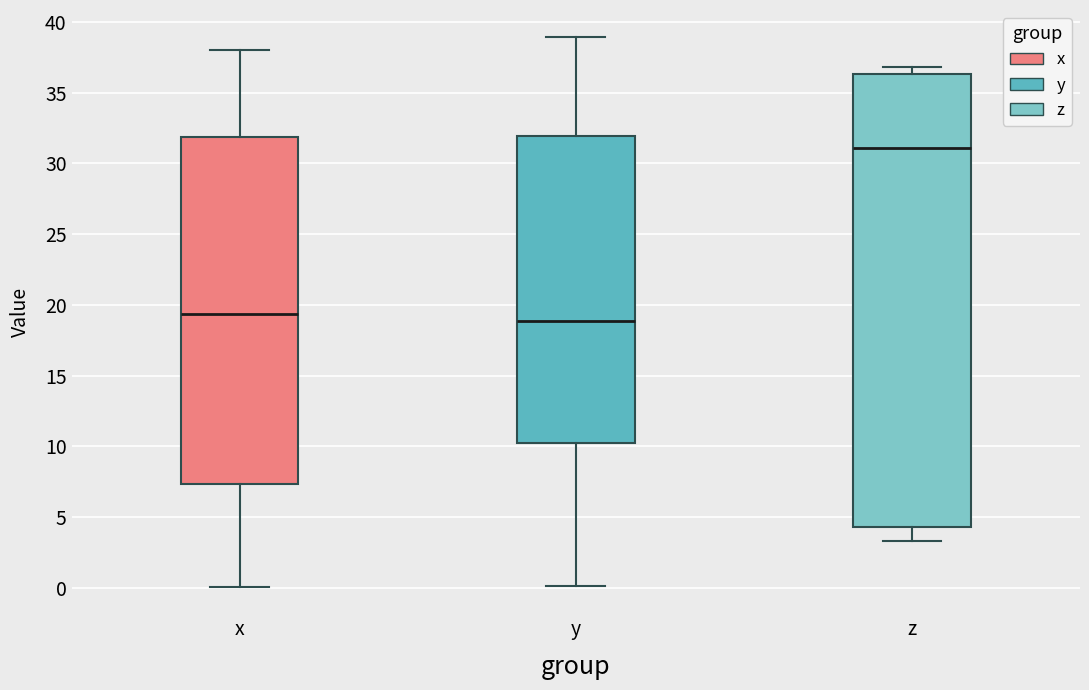

Where does the median line of the box for z sit on the y-axis? The values are not printed on the chart, so give them approximately, as read against the axis.

31.0